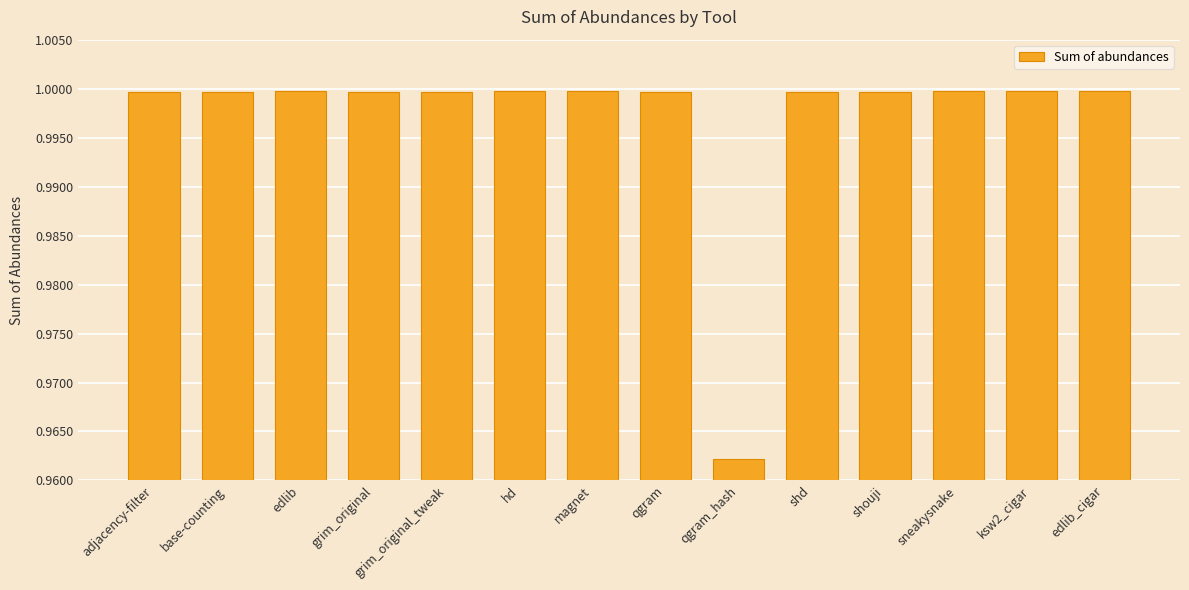

How many distinct data groups are displayed?

1